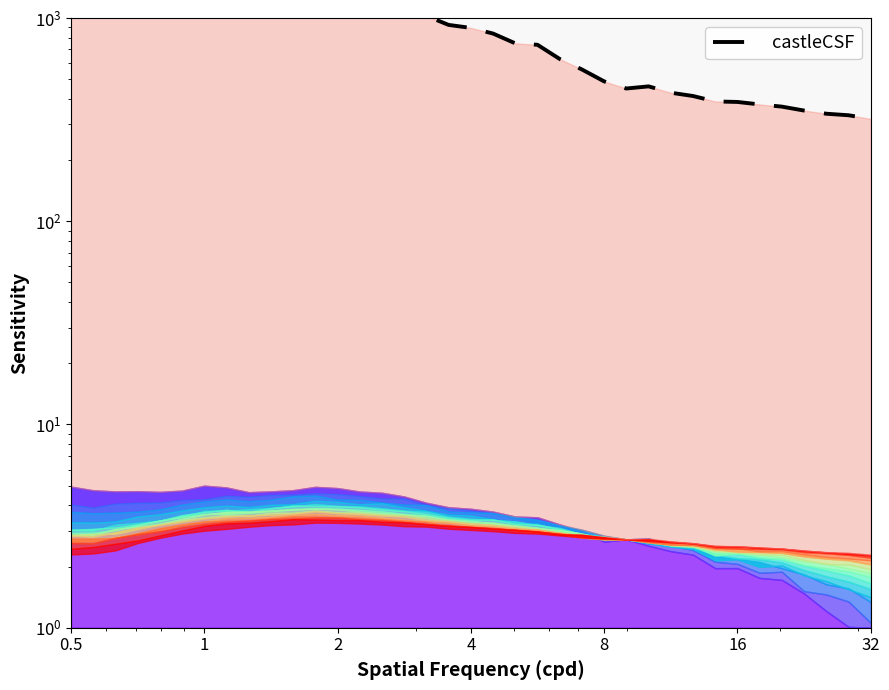

How many lines are shown in the chart?

1